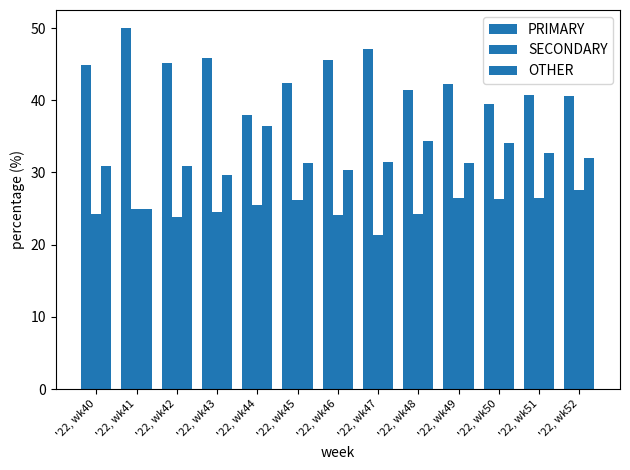

Is the value of OTHER at '22, wk45 greater than the value of PRIMARY at '22, wk50?

No